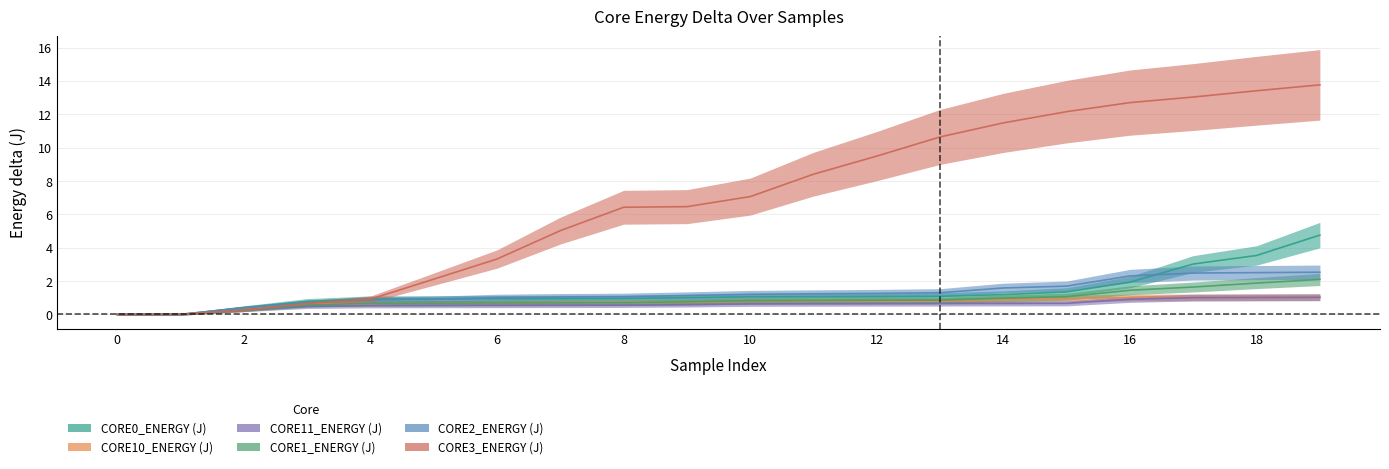

The value of CORE1_ENERGY (J) at 9 is 0.8. True or false?

True